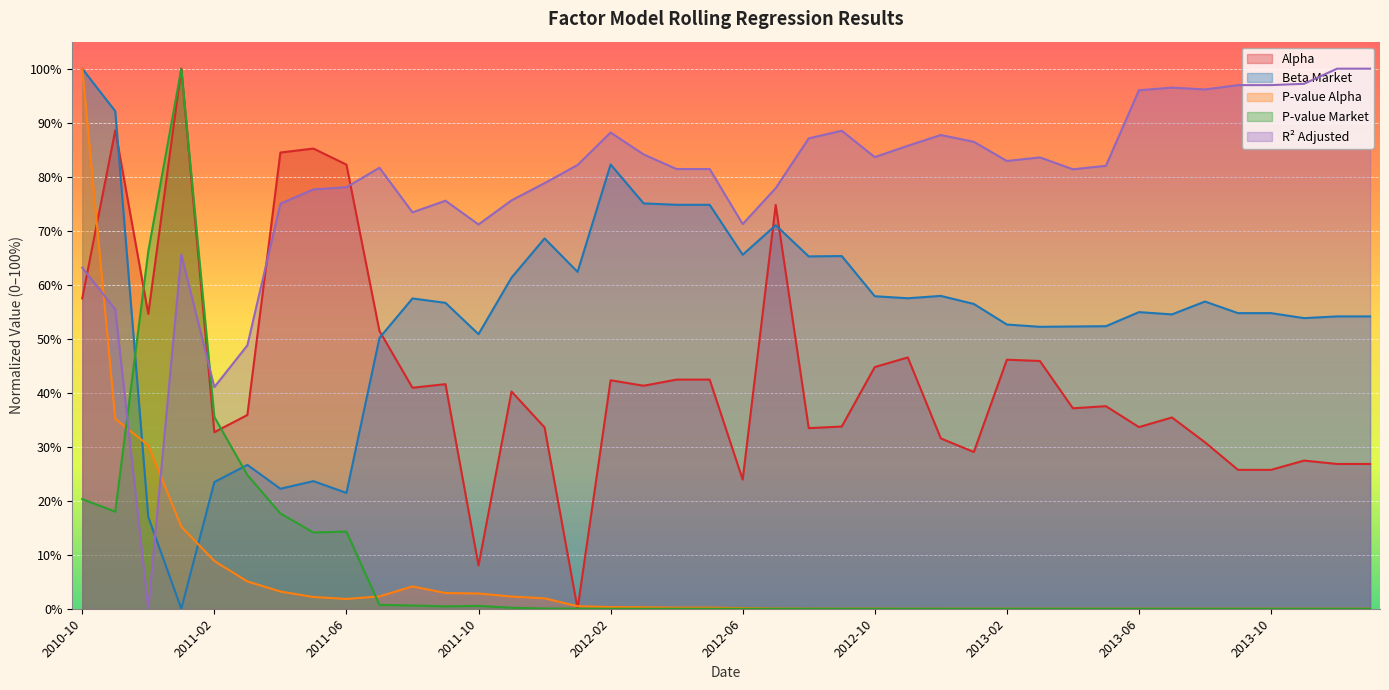

Rank the series at 2013-05 from lowest to highest value.

pvalue_alpha, pvalue_Market, alpha, beta_Market, R_squared_adj